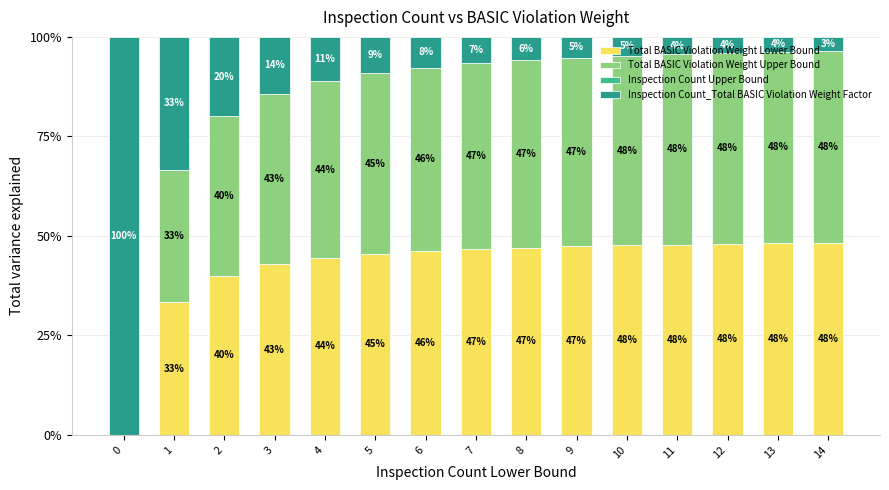

At 14, list the series in order from largest to smallest.

Total BASIC Violation Weight Lower Bound, Total BASIC Violation Weight Upper Bound, Inspection Count_Total BASIC Violation Weight Factor, Inspection Count Upper Bound